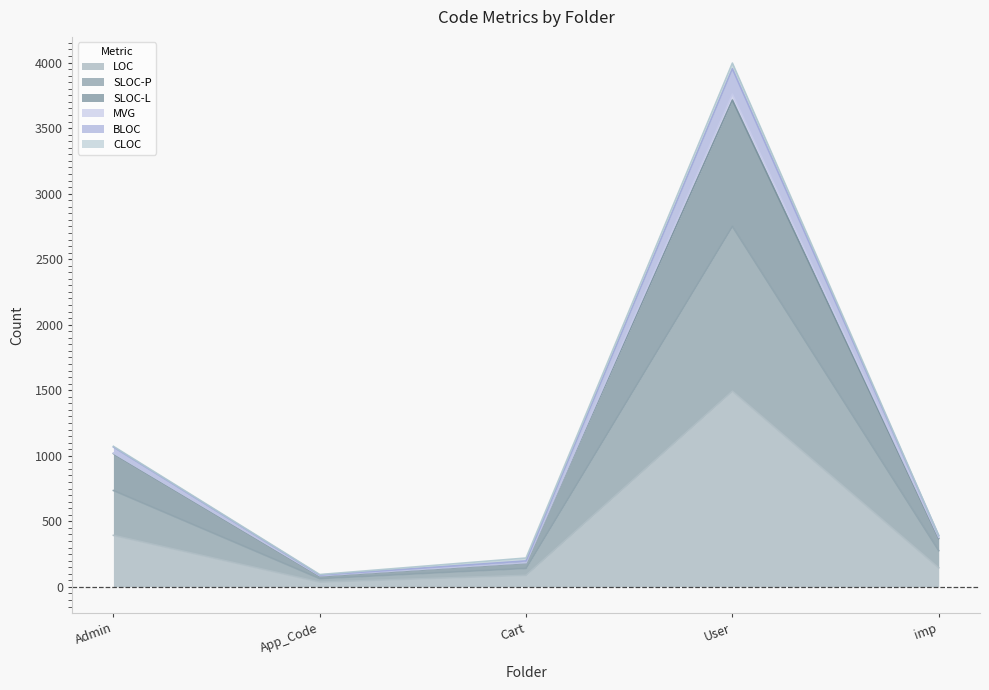

What is the label of the 4th point from the left?

User